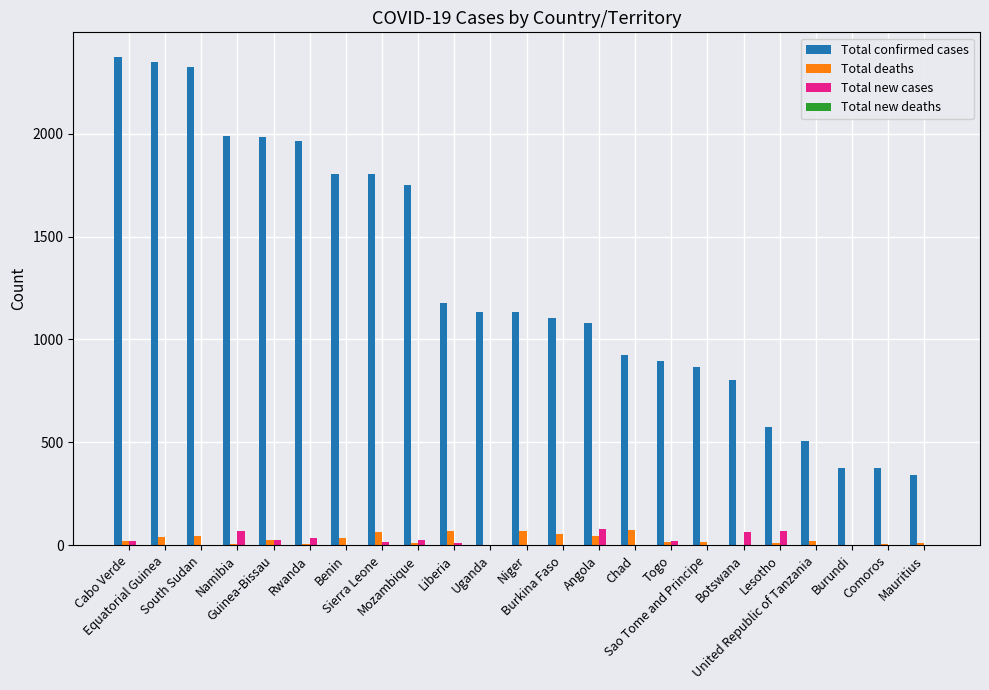

What is the spread (max minus min) of values at Sierra Leone?

1802